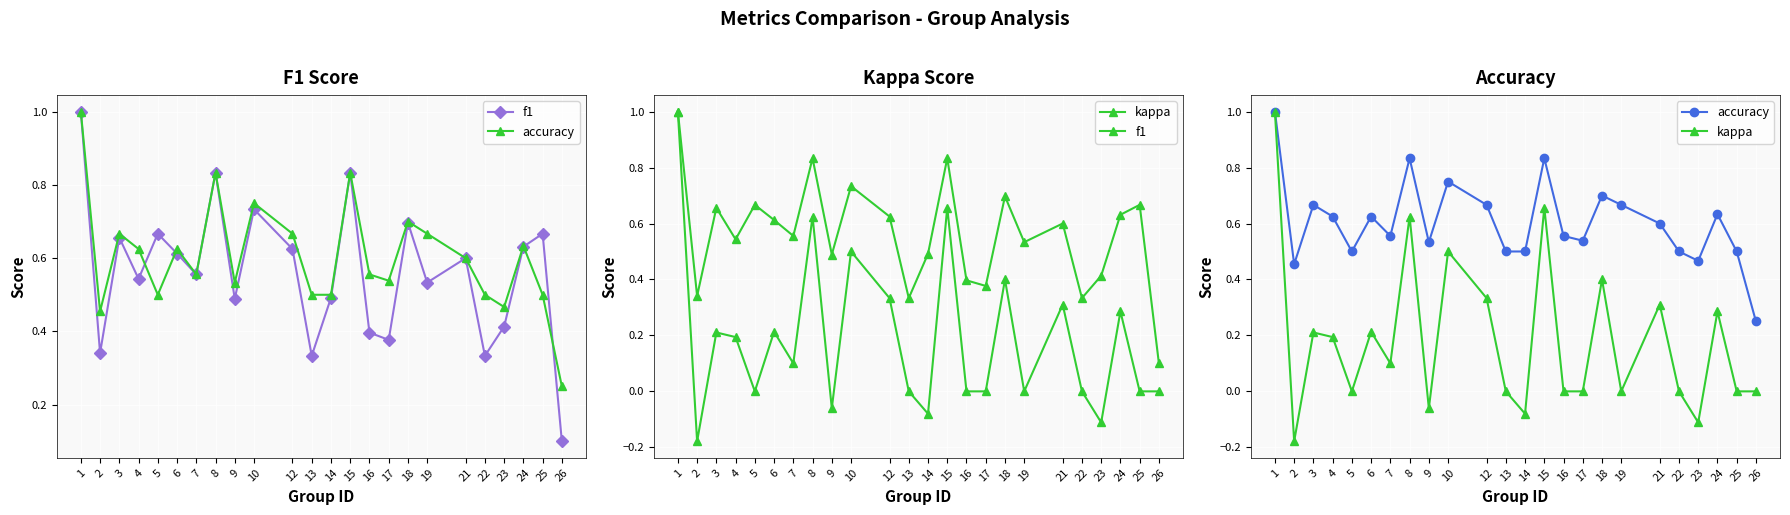

What is the approximate value of accuracy at 5?

0.5